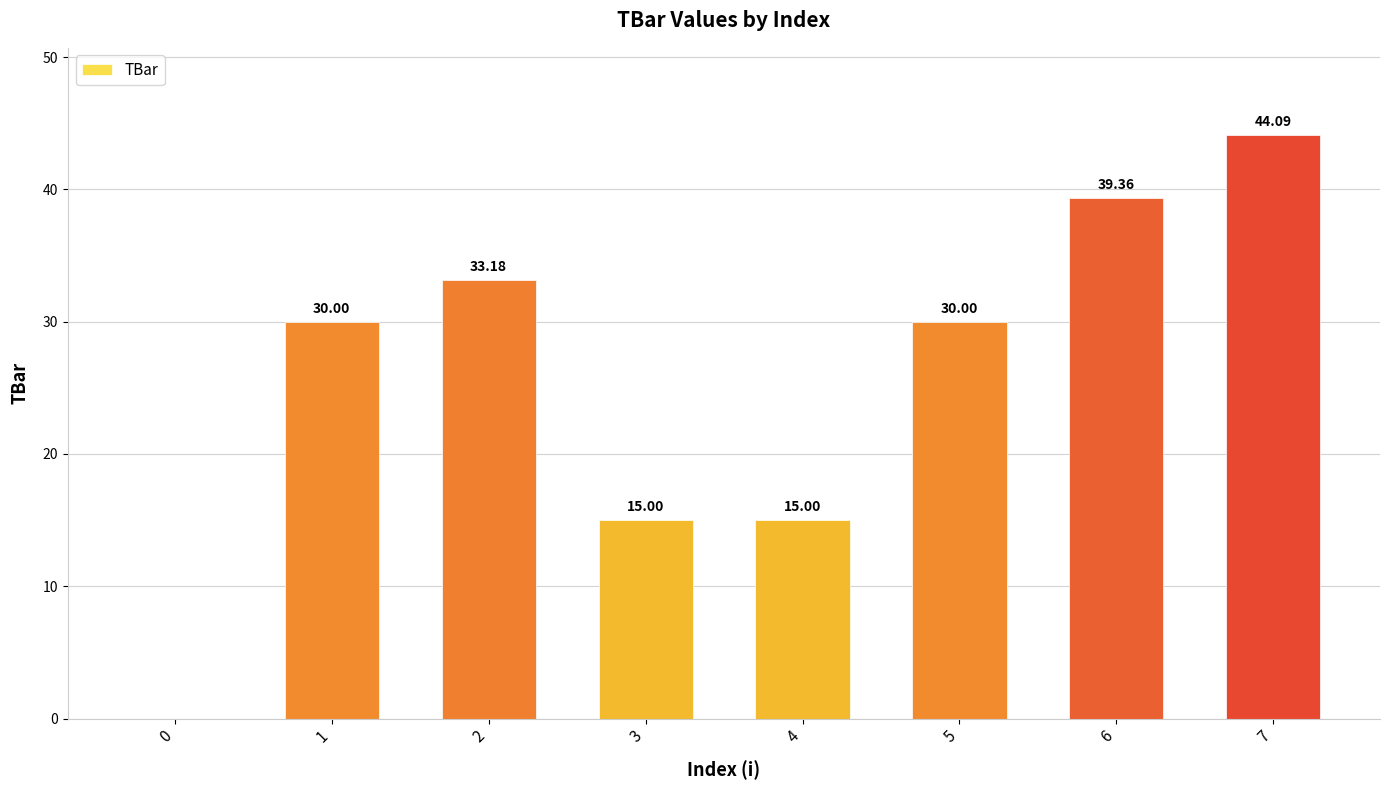

Reading left to right, extract all data points from this chart.

0=0.0	1=30.0	2=33.2	3=15.0	4=15.0	5=30.0	6=39.4	7=44.1